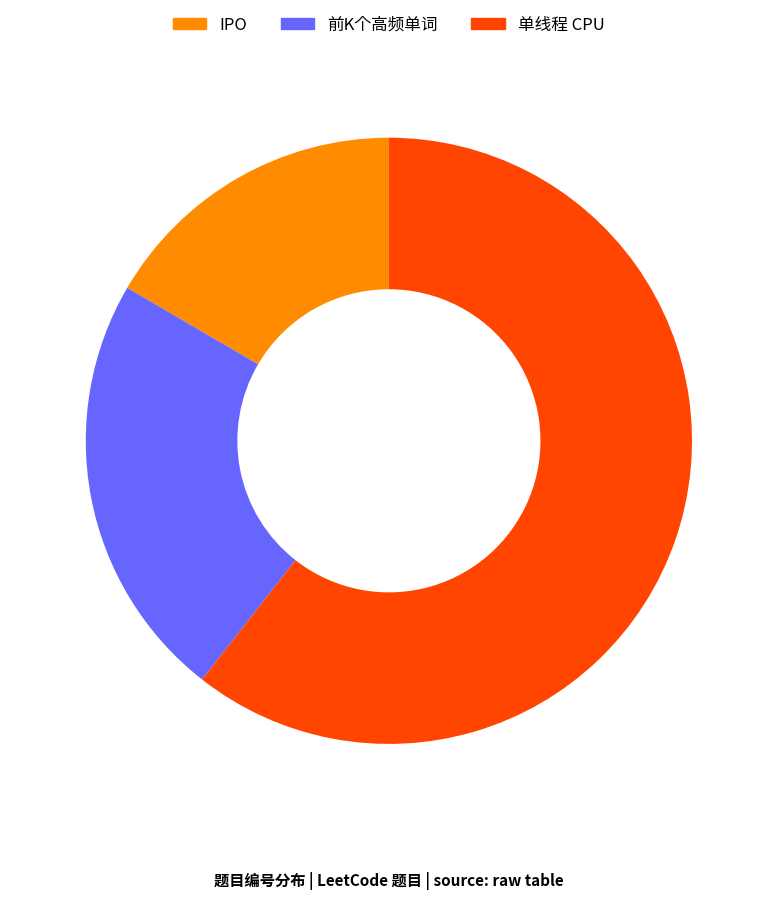

Does 前K个高频单词 represent more than half of the total?

No